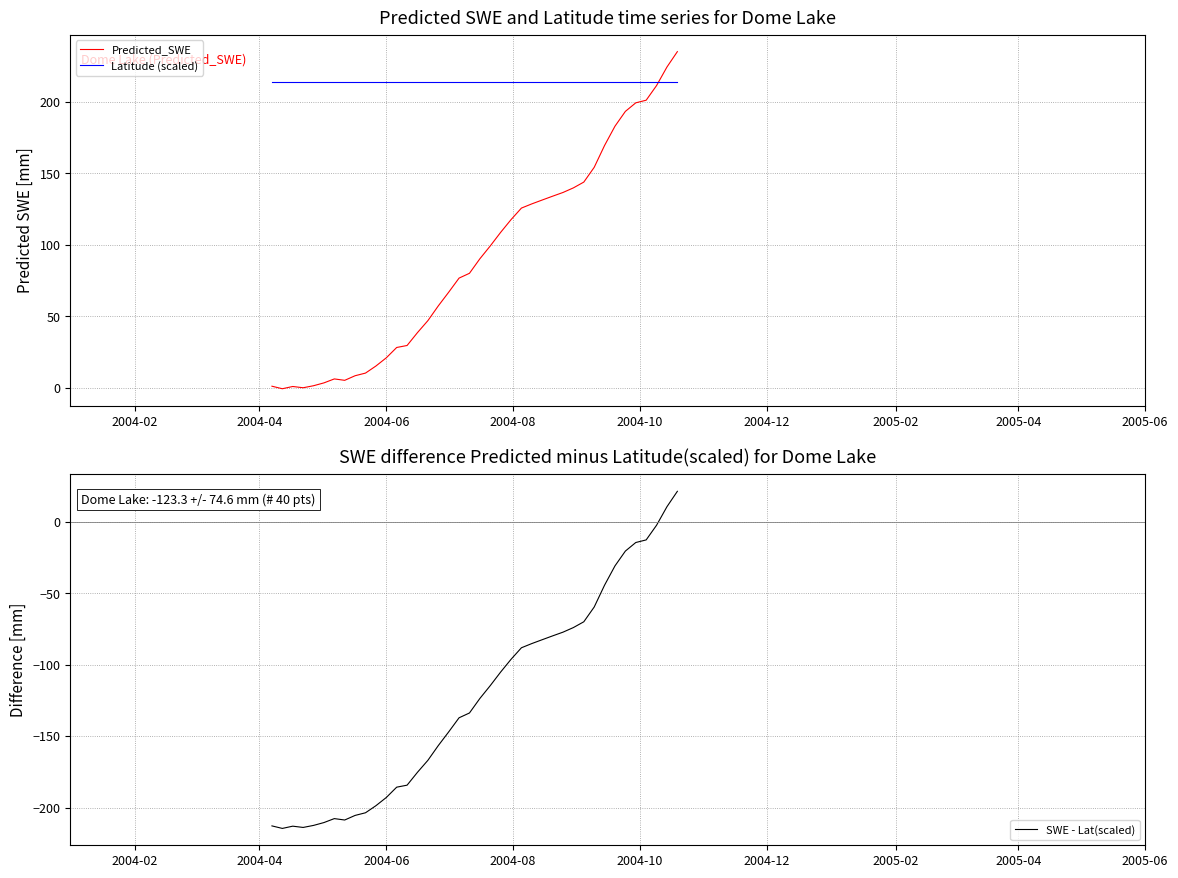

At how many categories does at least one series exceed 181?

40